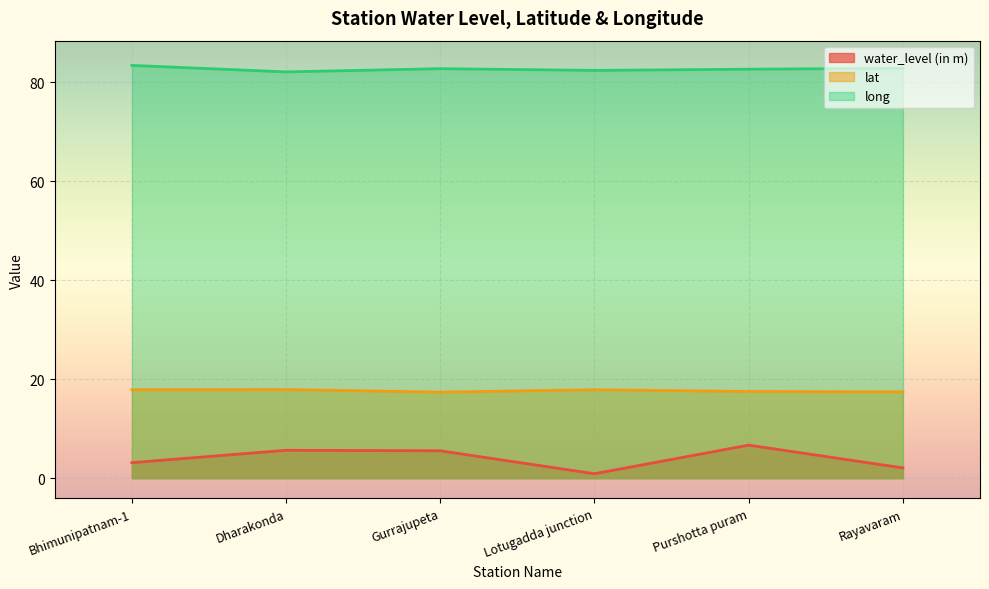

True or false: long and lat intersect in this chart.

False